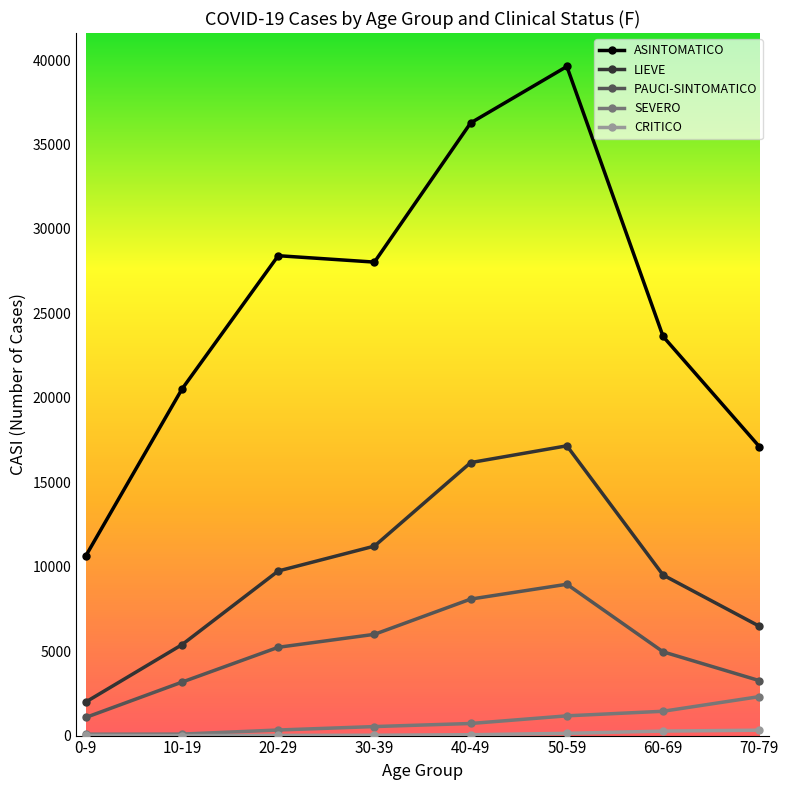

At which category does the chart reach its peak across all series?

50-59